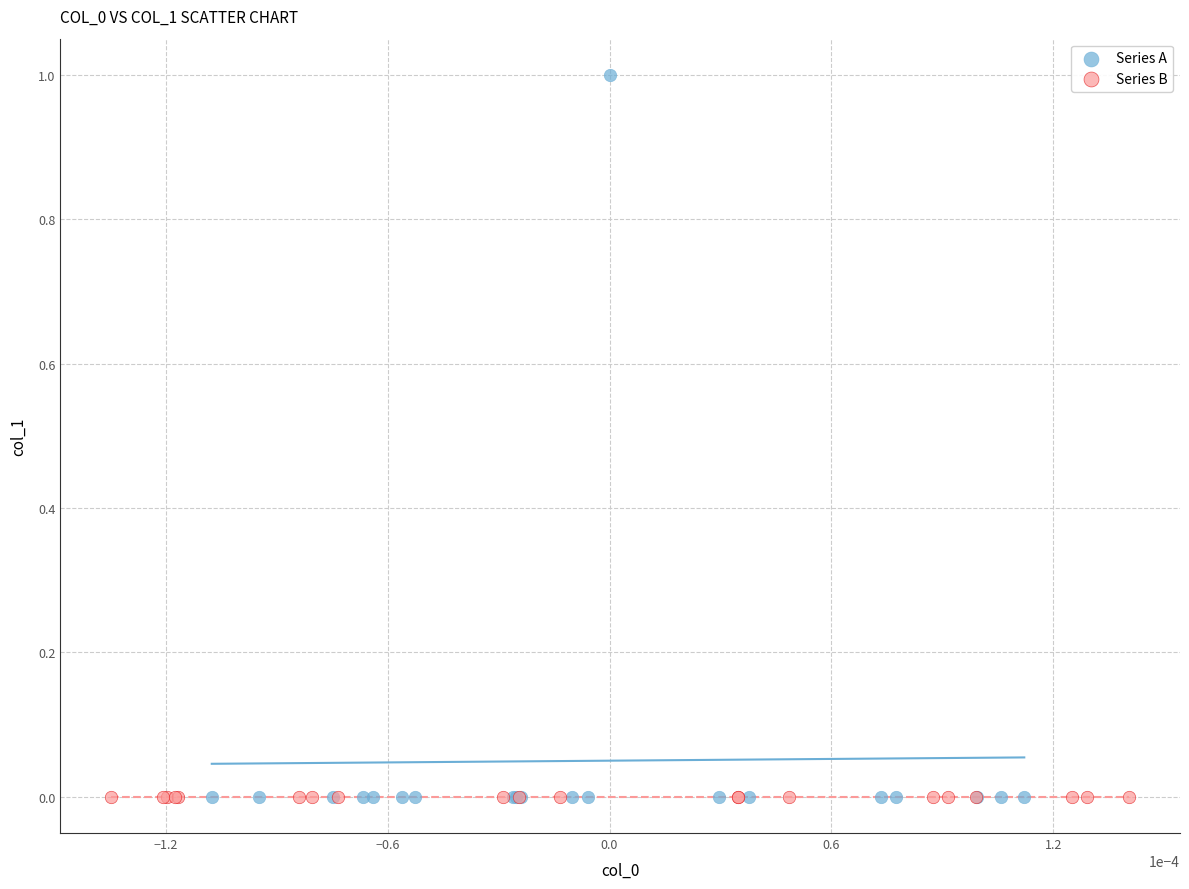

Which series has the largest Y range (max minus min)?

Series A